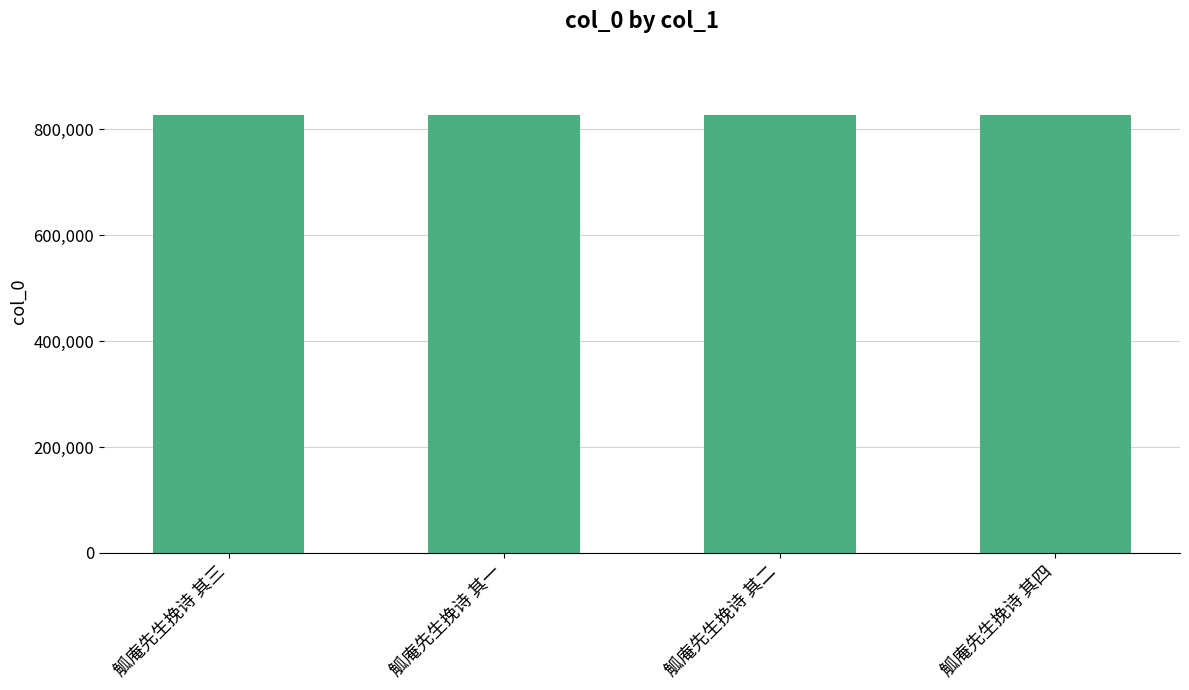

True or false: the data shows 1356929 at 觚庵先生挽诗 其二.

False